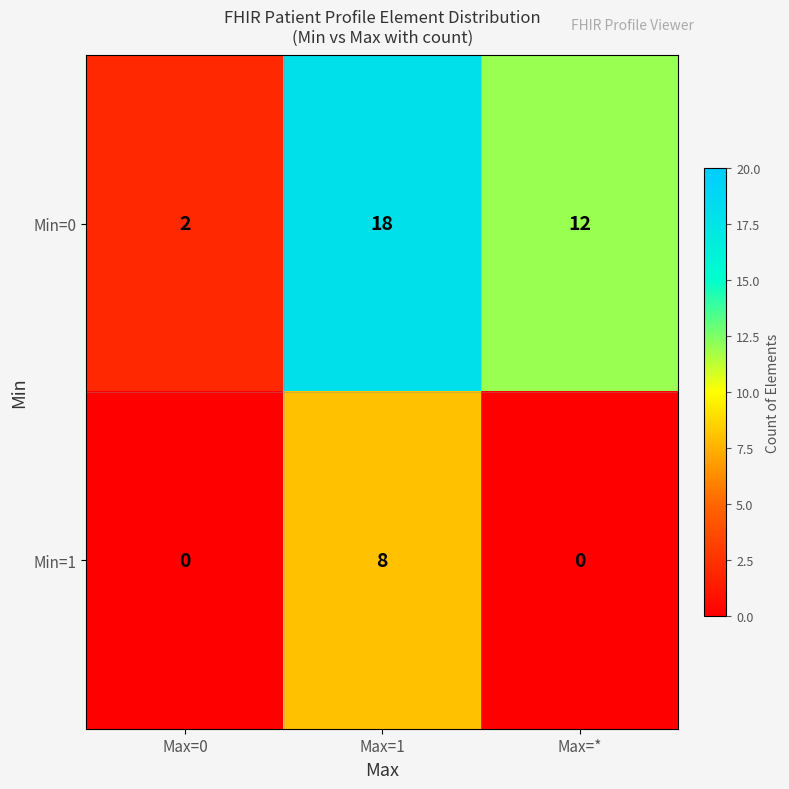

Rank the categories by Min=0 value from lowest to highest.

Max=0, Max=*, Max=1